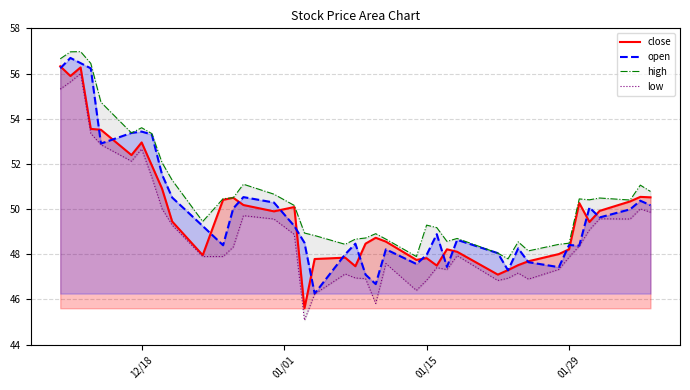

What is the value of the close point at the 2nd from the left?

55.9